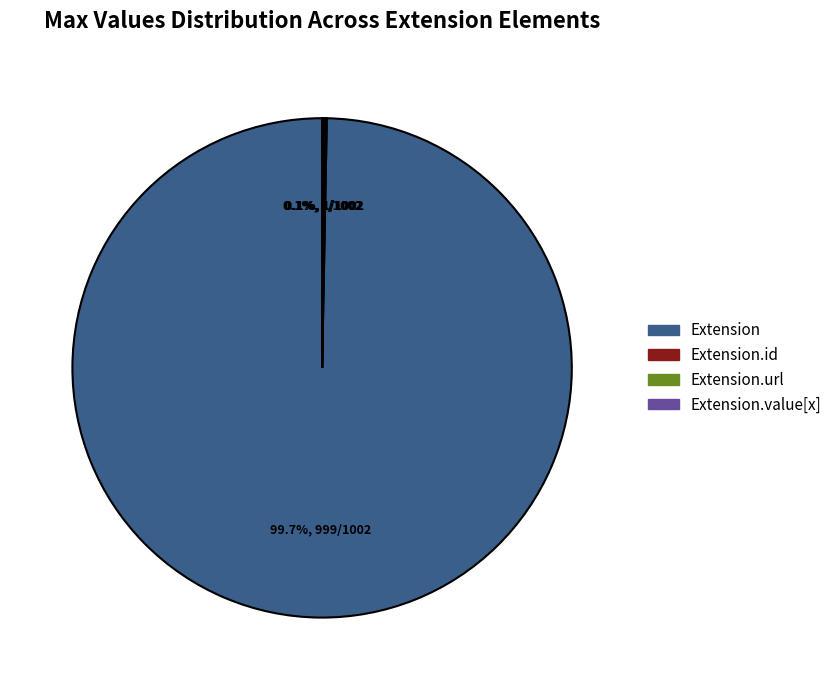

What portion of the pie excludes Extension?

0.3%